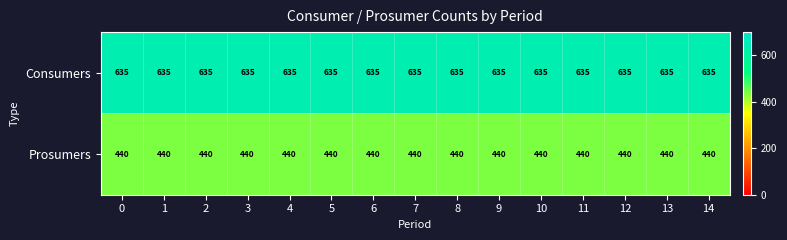

What is the difference between the highest and lowest values at 0?

195